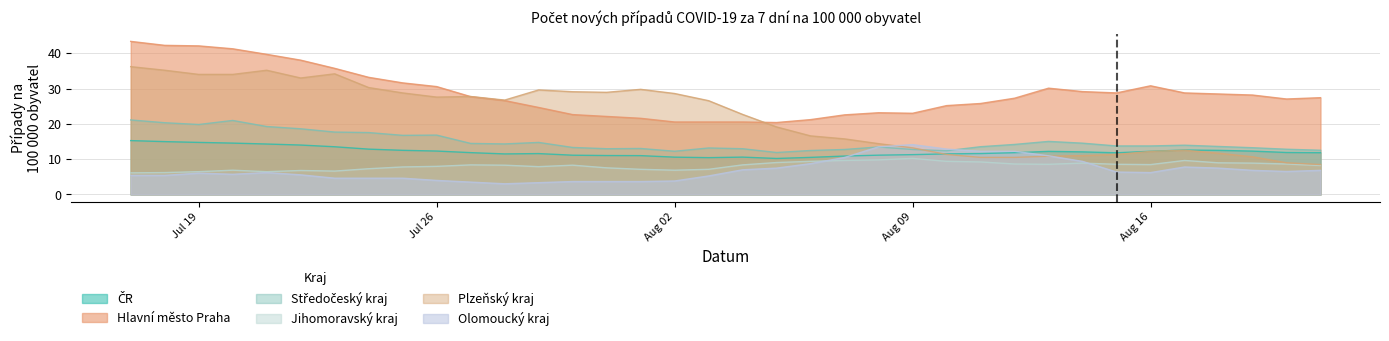

Where is Plzensky nearest to the value 22?

04.08.2021